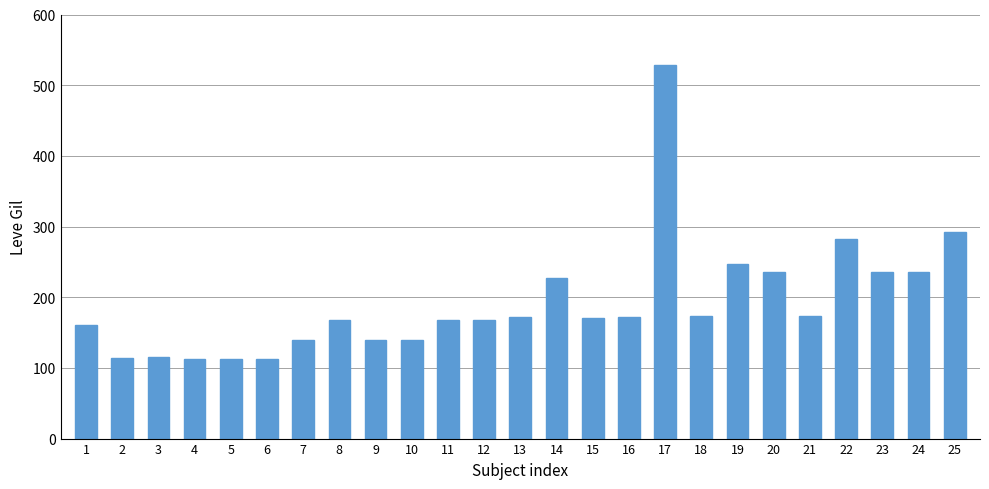

What is the sum of the values at 18 and 2?

287